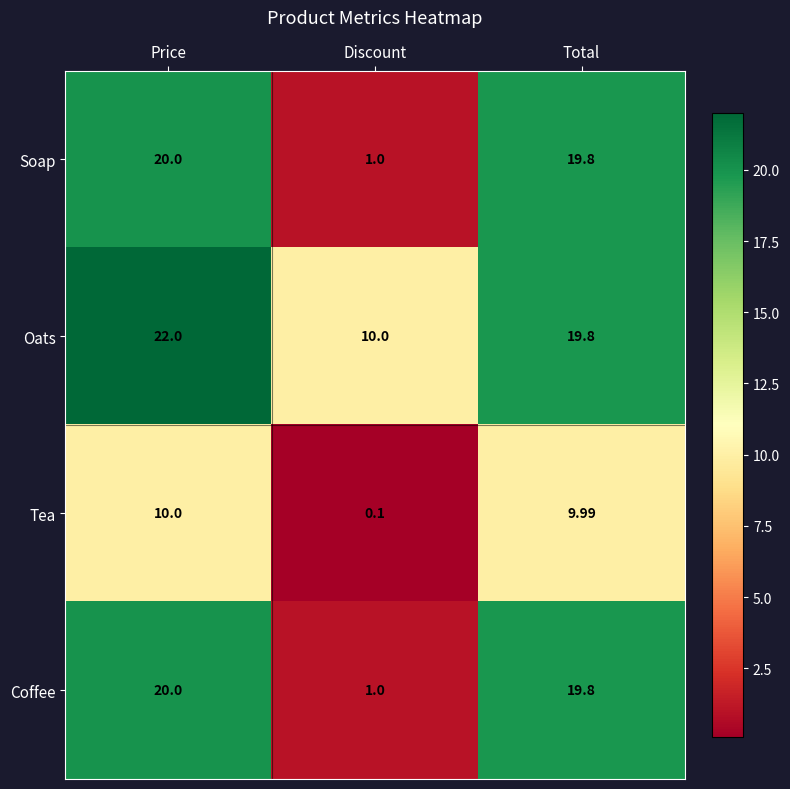

At which label does Coffee first exceed 19?

Price